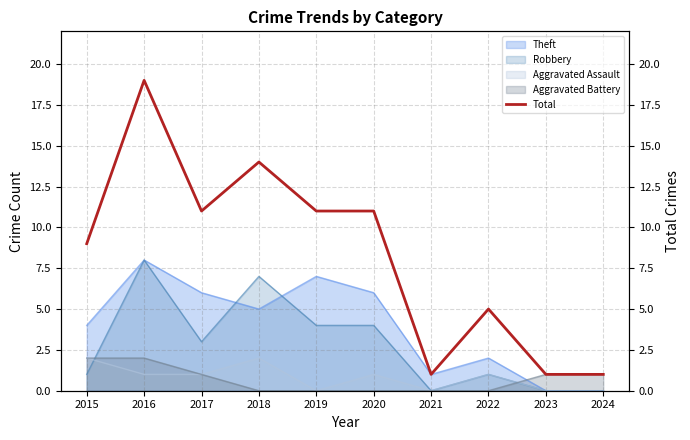

What is the ratio of the value at 2016 to the value at 2015?

2.1